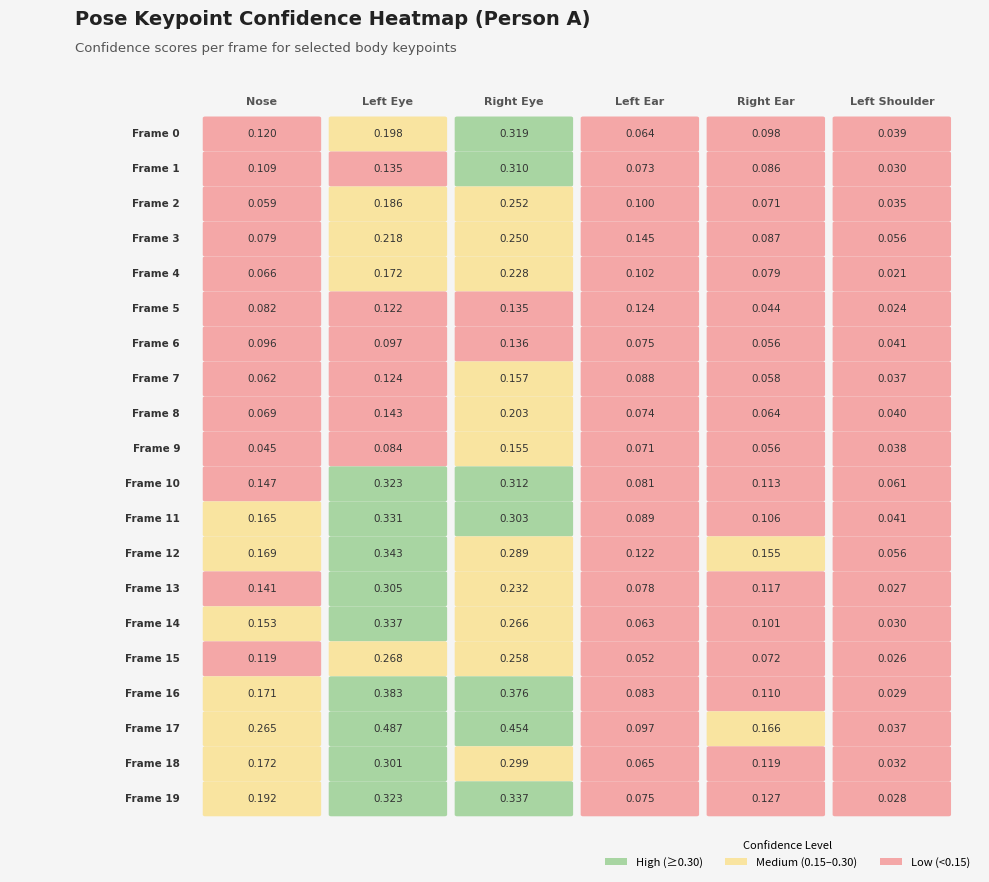

Where is frame_17 nearest to the value 0?

5